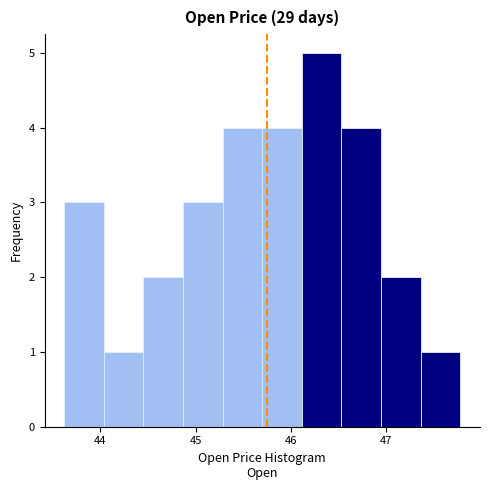

Reading left to right, transcribe this chart: for each bar, give the range it covers on the x-axis and its height. Neither the bar edges nor the heights are printed on the chart, so give them approximately, as read against the axes.

43.6 to 44.0: 3
44.0 to 44.5: 1
44.5 to 44.9: 2
44.9 to 45.3: 3
45.3 to 45.7: 4
45.7 to 46.1: 4
46.1 to 46.5: 5
46.5 to 46.9: 4
46.9 to 47.4: 2
47.4 to 47.8: 1